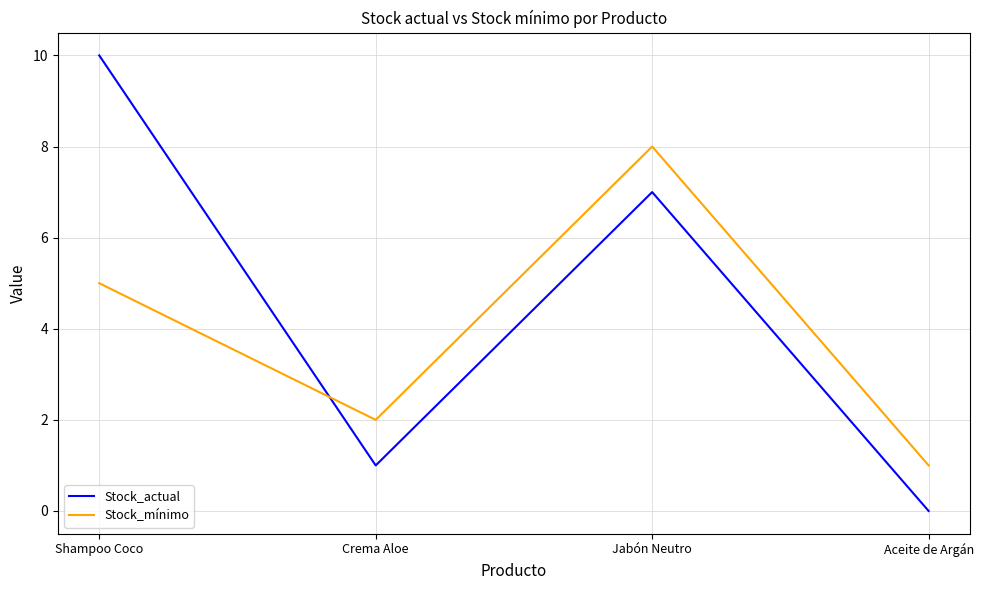

Which series has the widest spread of values?

Stock_actual